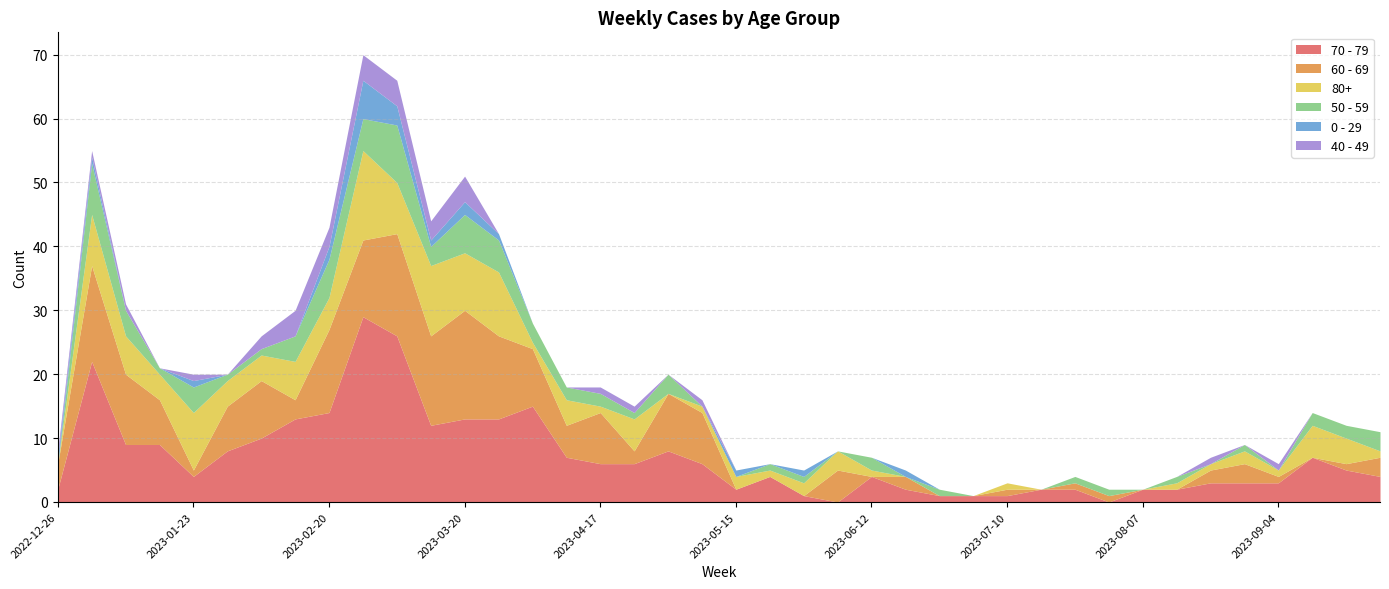

At which label is 0 - 29 closest to 3?

2023-03-06